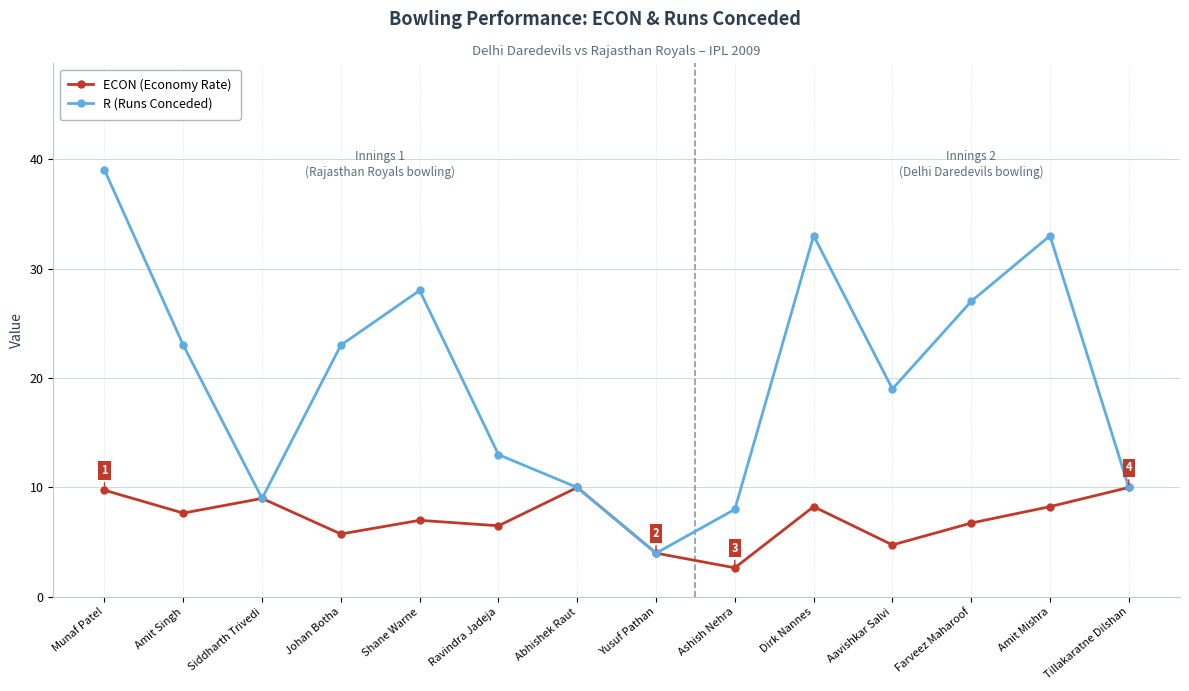

Where is the first local maximum for R (Runs Conceded)?

Shane Warne